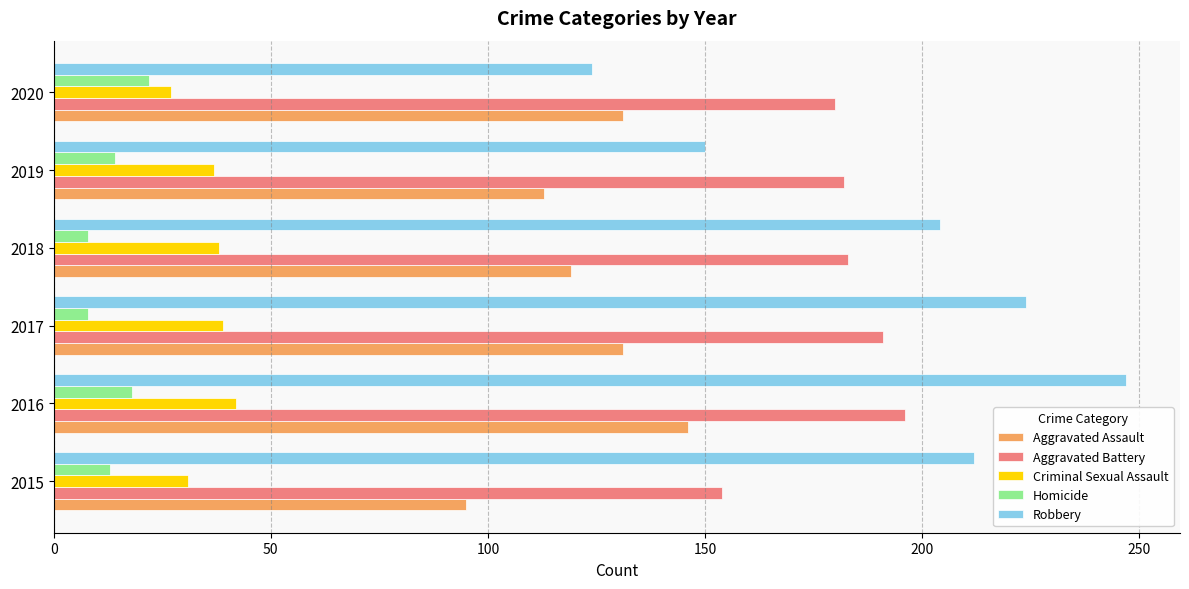

Is it true that Homicide equals 8 at 2018?

True